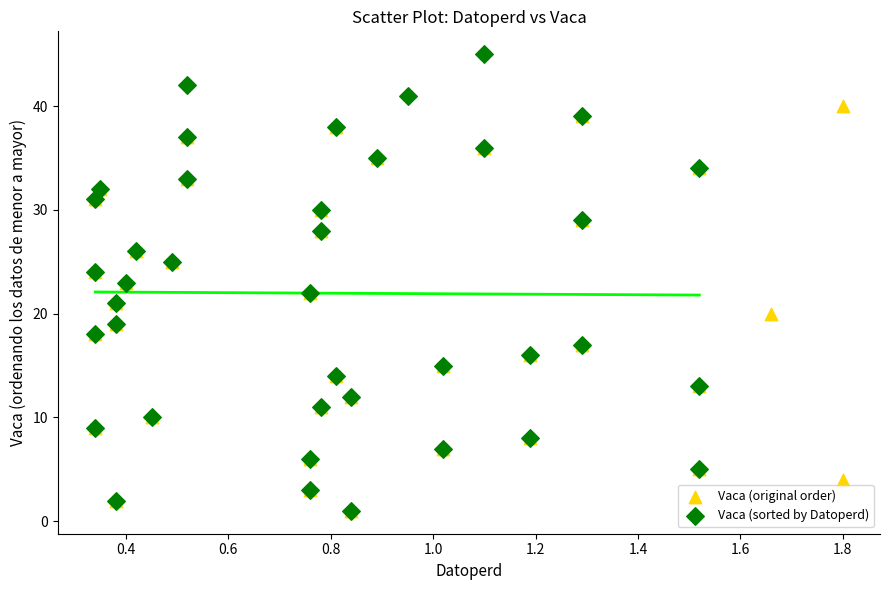

Which series contains the highest Y value?

Vaca (sorted by Datoperd)